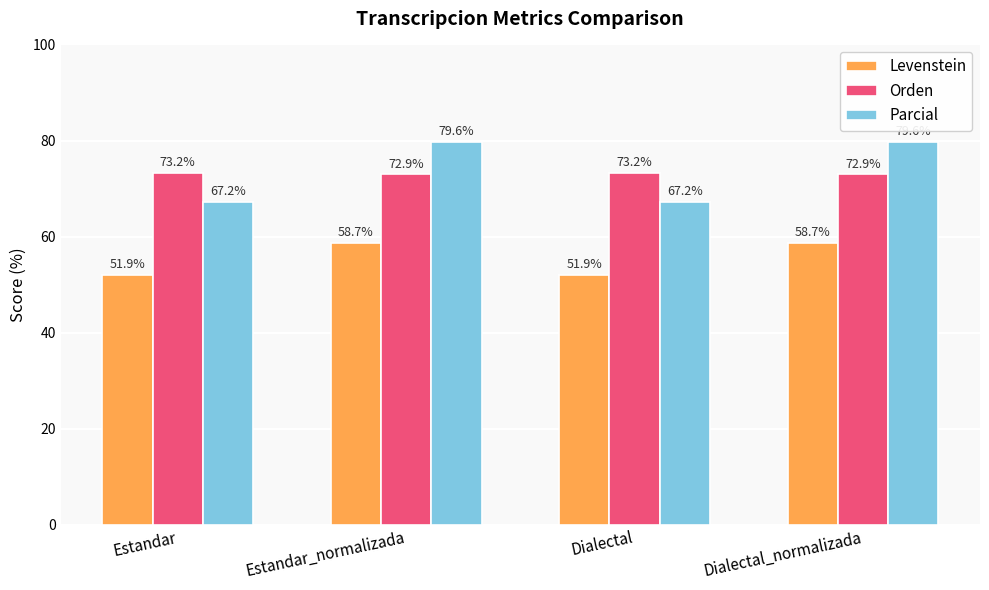

What is the greatest value displayed?

79.6